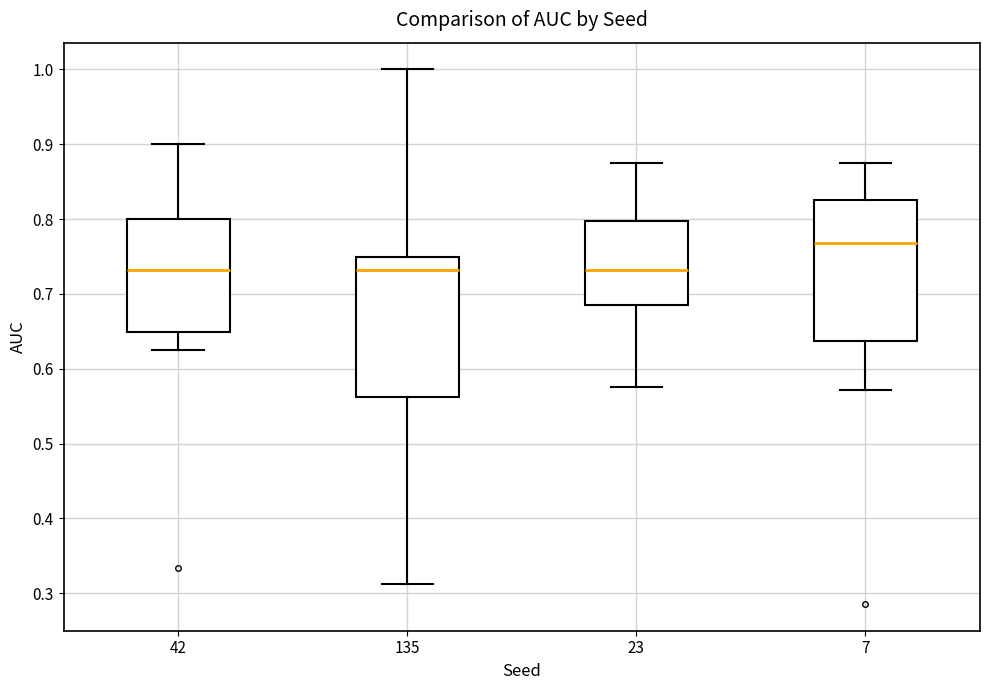

Reading left to right, transcribe this box plot: for each box, give where its median line is, the range the box spans, and where its two whiskers end, as read against the y-axis. The values are not printed on the chart, so give them approximately, as read against the axis.

42: median 0.73, box 0.65 to 0.80, whiskers 0.63 to 0.90
135: median 0.73, box 0.56 to 0.75, whiskers 0.31 to 1.00
23: median 0.73, box 0.68 to 0.80, whiskers 0.58 to 0.88
7: median 0.77, box 0.64 to 0.82, whiskers 0.57 to 0.88